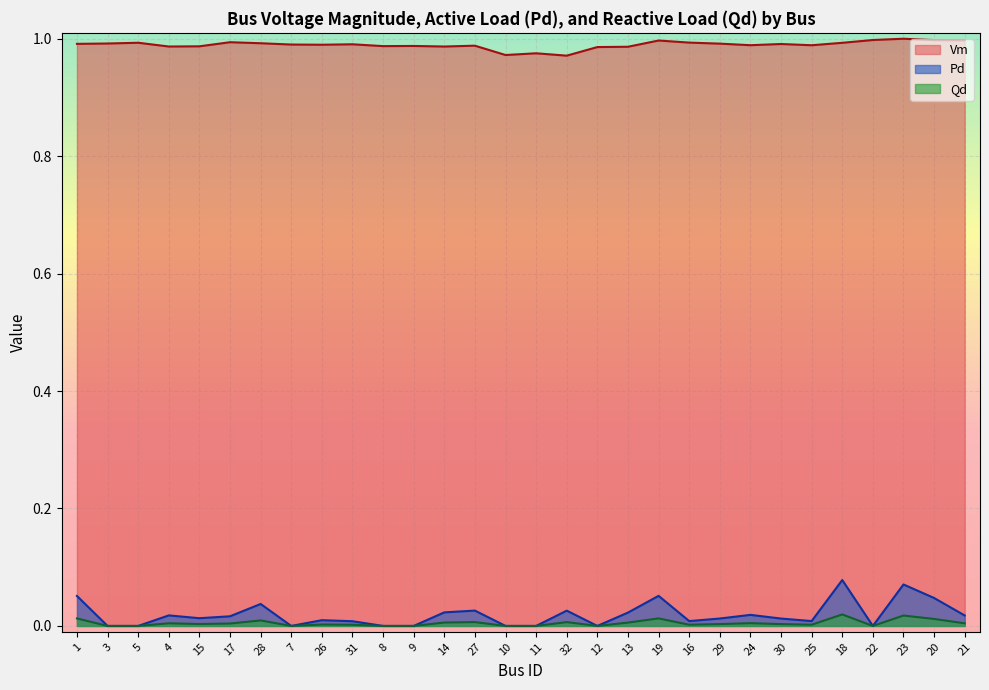

At which category is the sum across all series the highest?

18